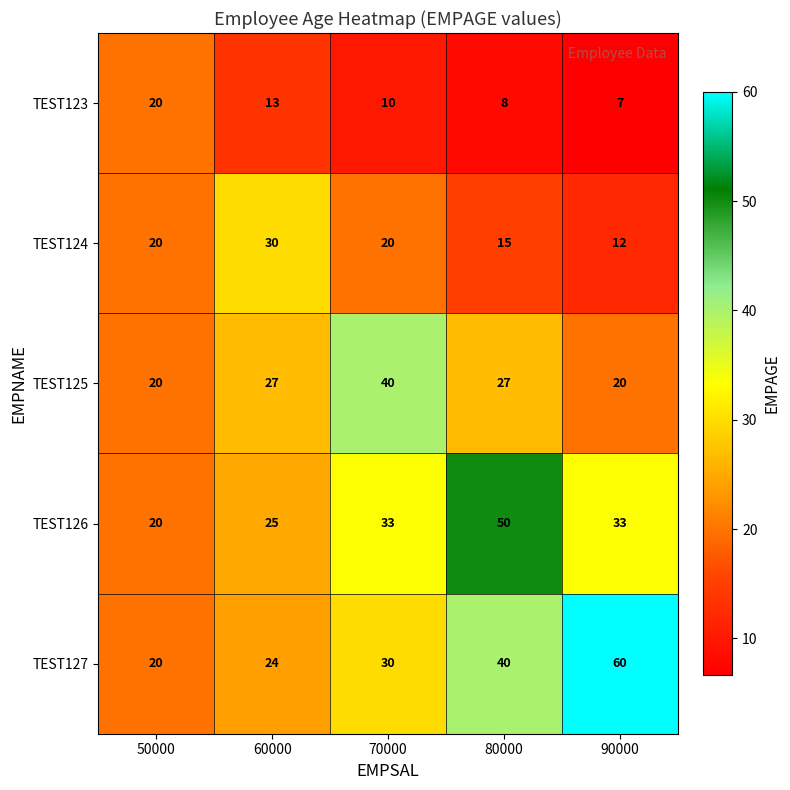

Reading left to right, what are all the values shown in this chart?

TEST123: 50000=20	60000=13	70000=10	80000=8	90000=7
TEST124: 50000=20	60000=30	70000=20	80000=15	90000=12
TEST125: 50000=20	60000=27	70000=40	80000=27	90000=20
TEST126: 50000=20	60000=25	70000=33	80000=50	90000=33
TEST127: 50000=20	60000=24	70000=30	80000=40	90000=60